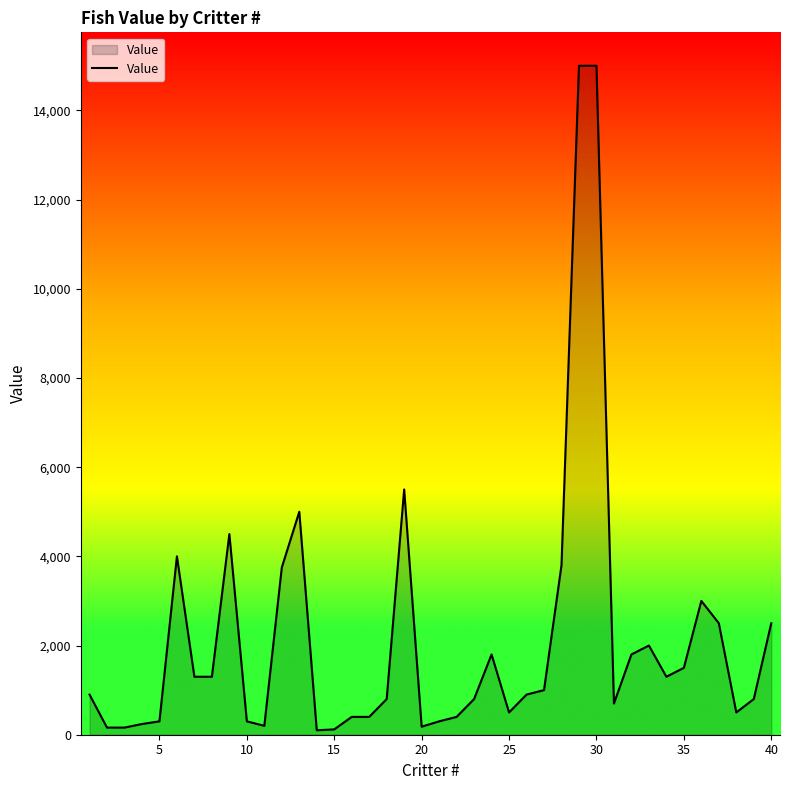

What is the greatest value displayed?

15000